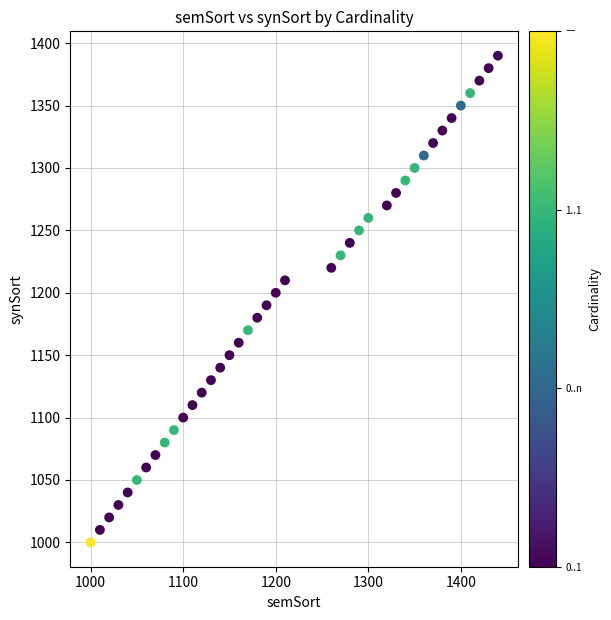

What is the range of X values (max minus min)?

440